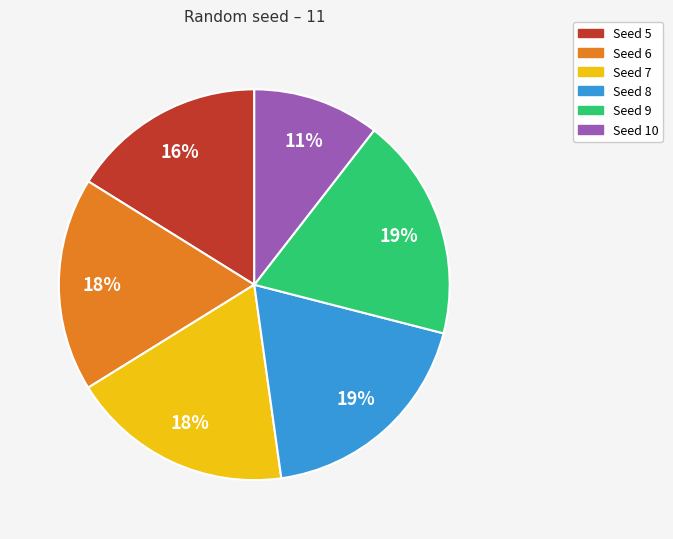

To the nearest percent, what is the average slice percentage?

17%